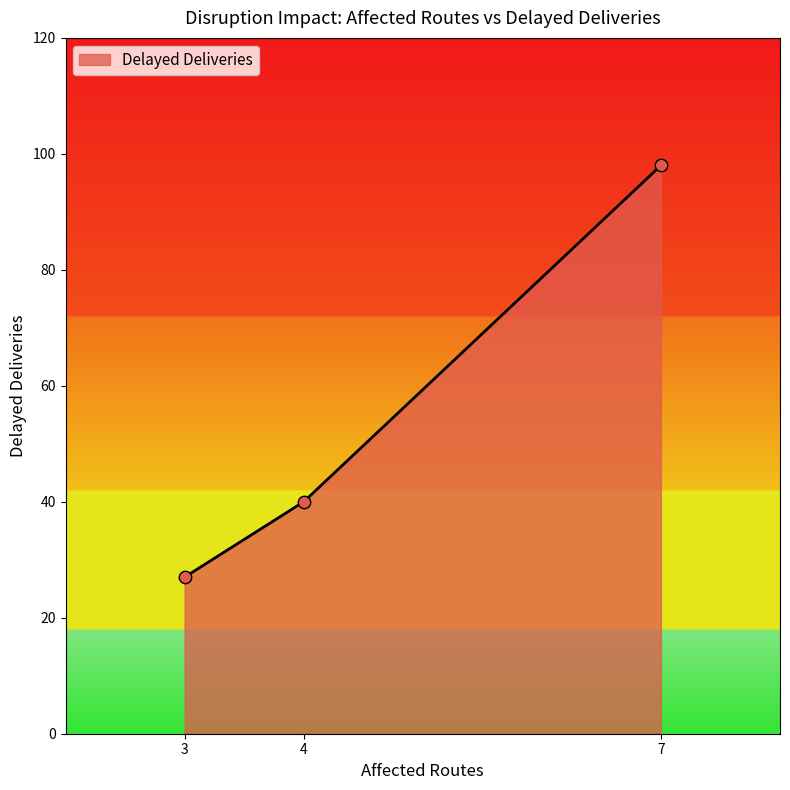

What is the change in value from 3 to 7?

+71